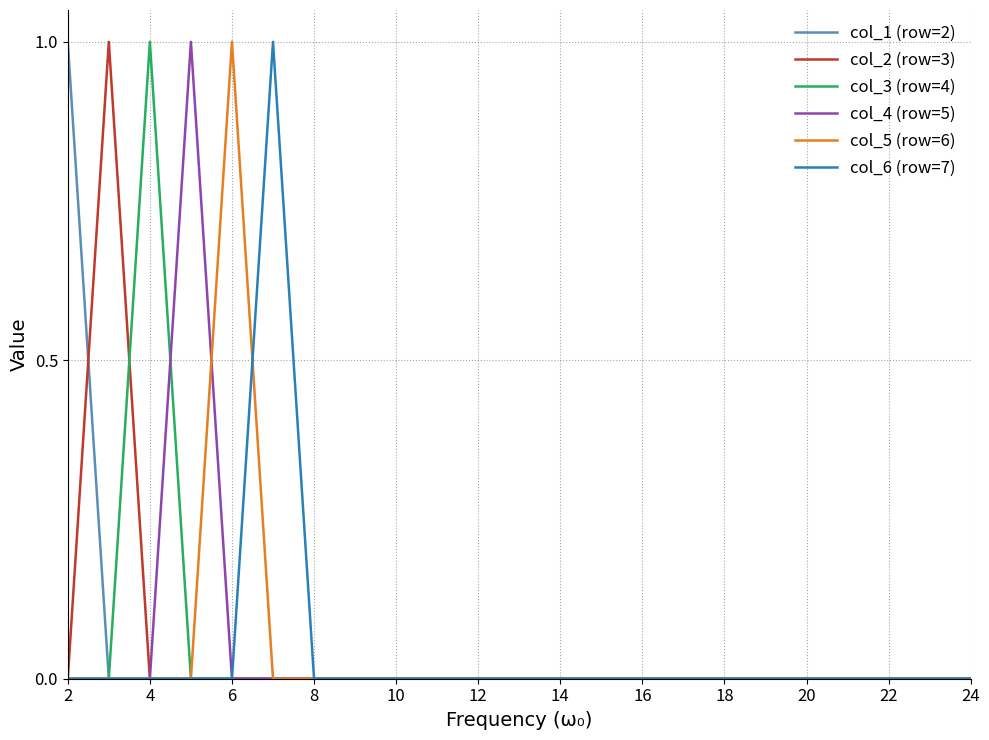

List the series in order of their peak value, lowest first.

col_1 (row=2), col_2 (row=3), col_3 (row=4), col_4 (row=5), col_5 (row=6), col_6 (row=7)